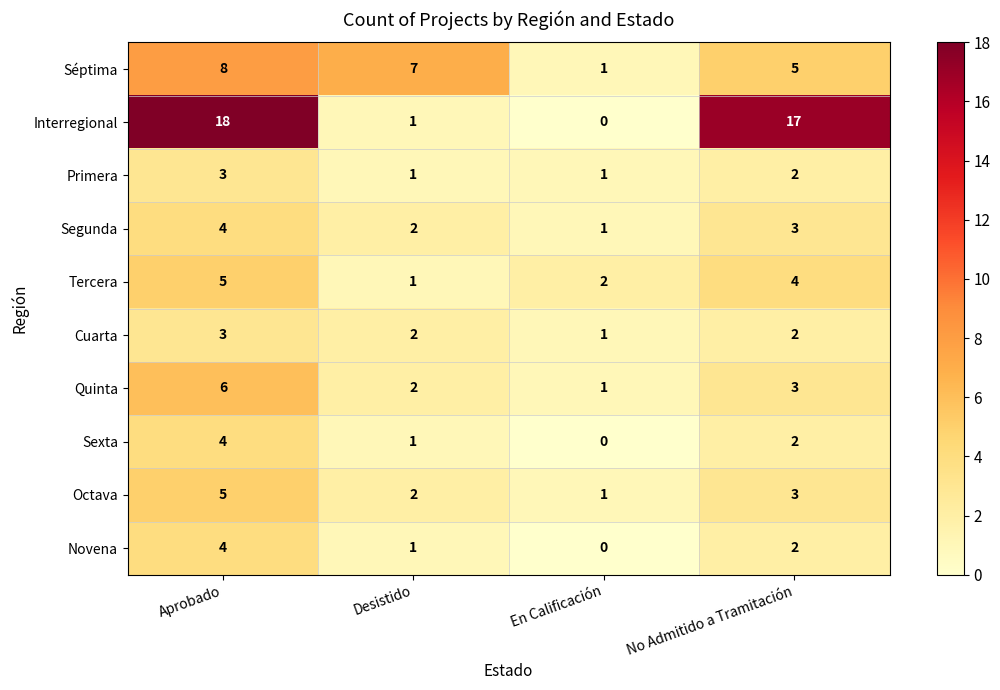

At which label does Sexta first exceed 2?

Aprobado